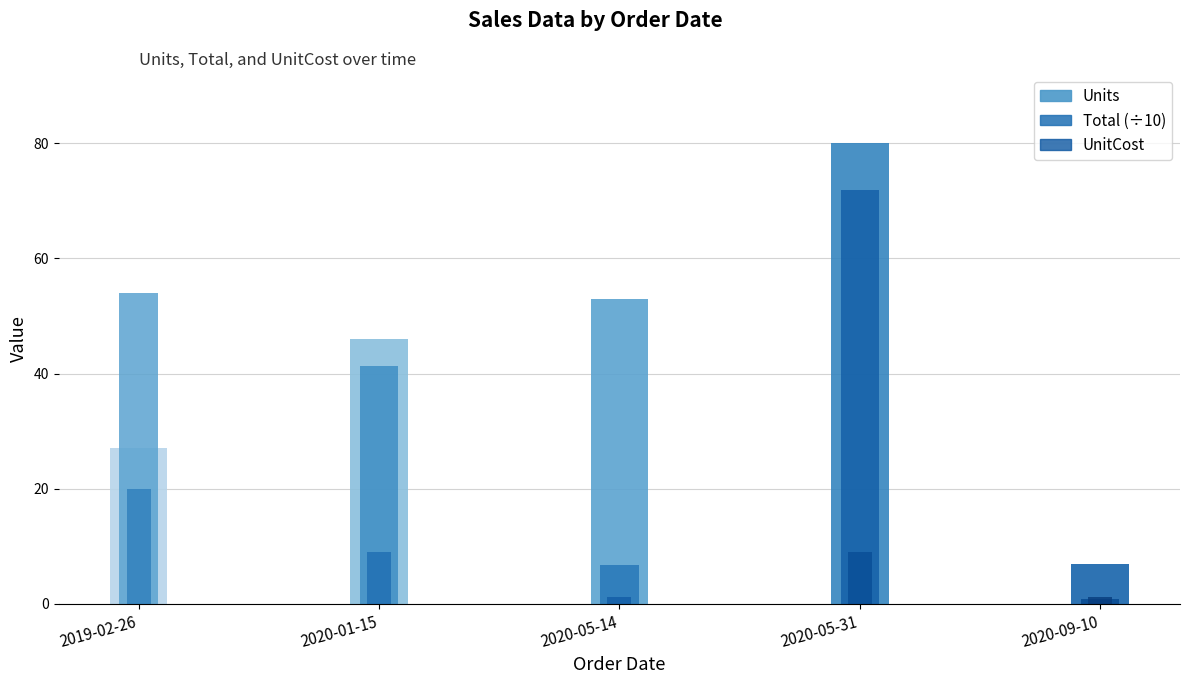

Reading left to right, list all the values displayed in this chart.

Units: 27.0	46.0	53.0	80.0	7.0
Total: 539.7	413.5	68.4	719.2	9.0
UnitCost: 20.0	9.0	1.3	9.0	1.3